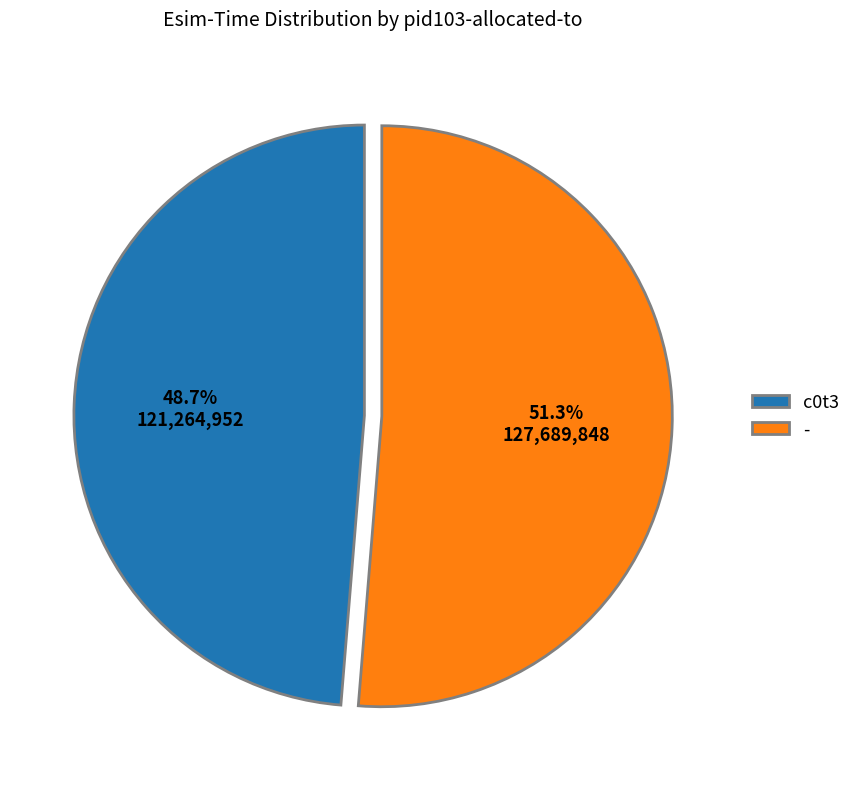

Combined, what portion of the pie is c0t3 and -?

100.0%